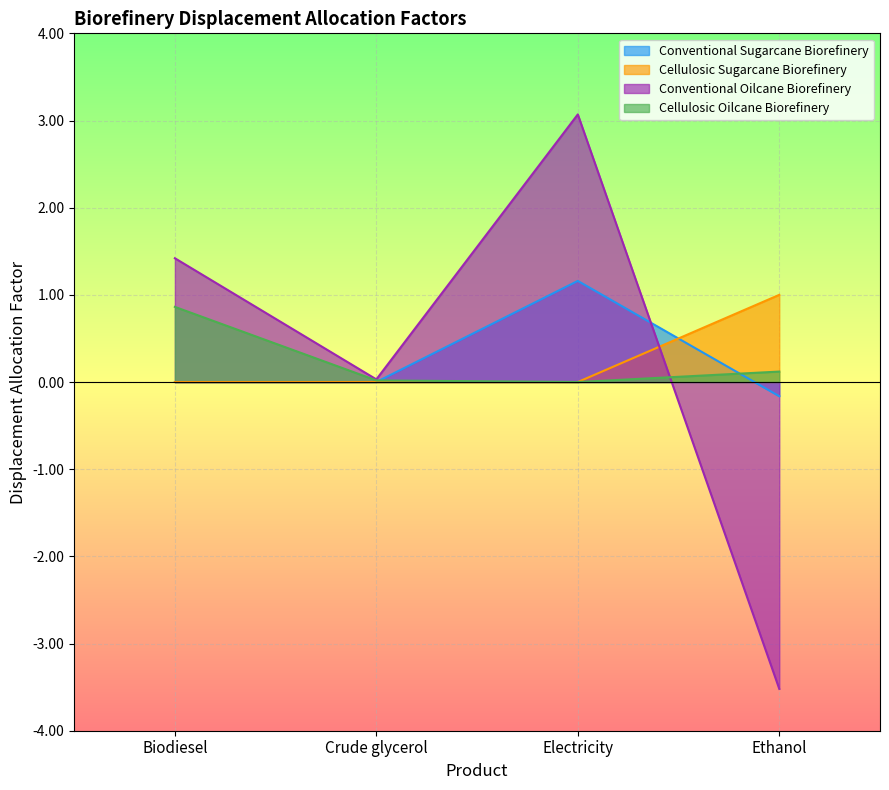

List the series in order of their peak value, lowest first.

Cellulosic Oilcane Biorefinery, Cellulosic Sugarcane Biorefinery, Conventional Sugarcane Biorefinery, Conventional Oilcane Biorefinery